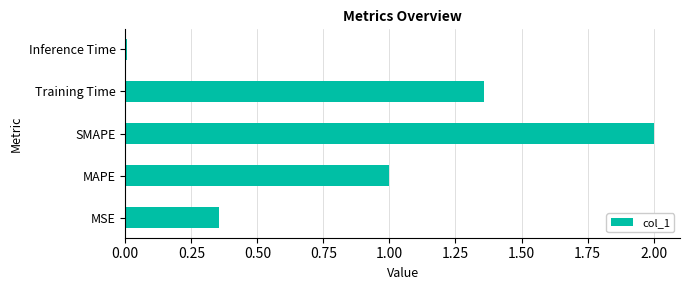

What is the maximum value shown in the chart?

2.0